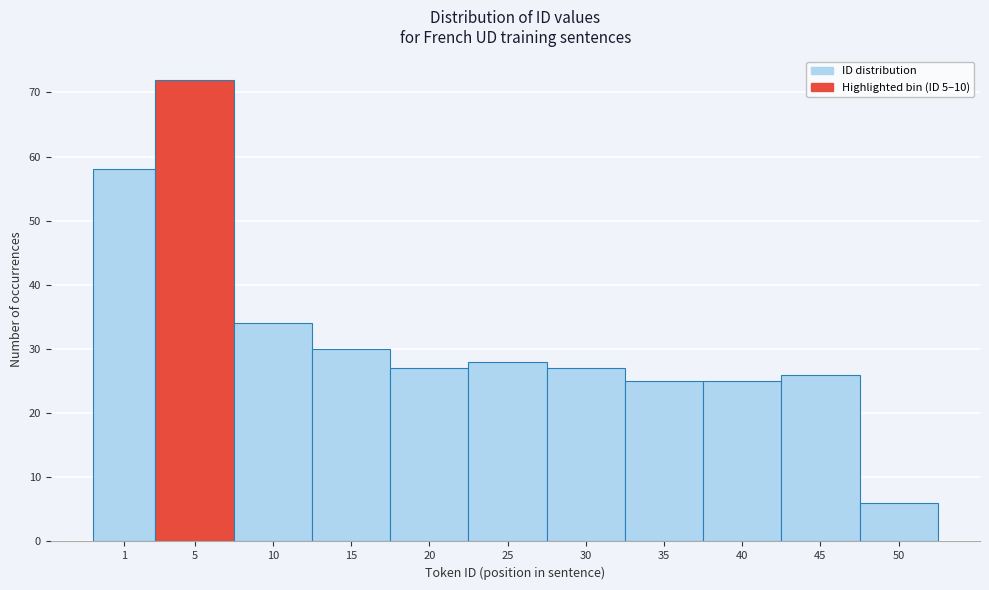

Reading left to right, extract all data points from this chart.

58	72	34	30	27	28	27	25	25	26	6